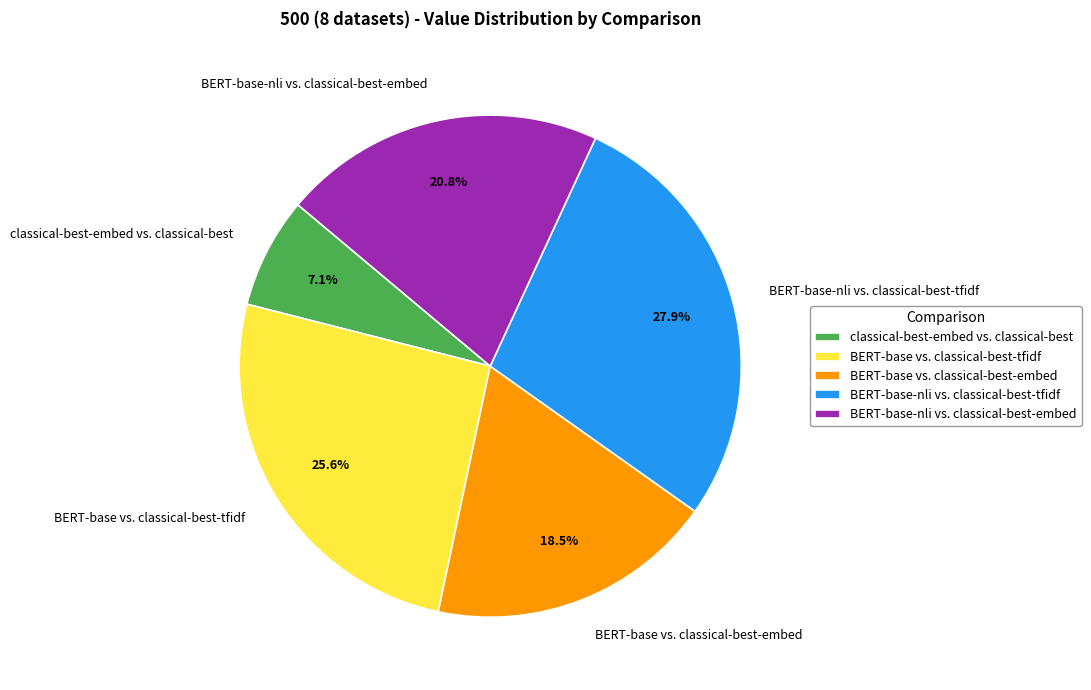

Which slice is the smallest?

classical-best-embed vs. classical-best